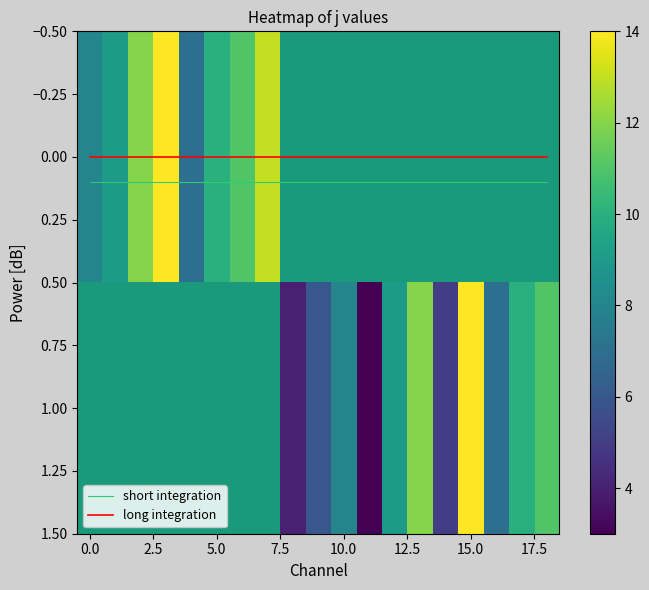

True or false: short integration has a value of 0.1 at 0.0.

True